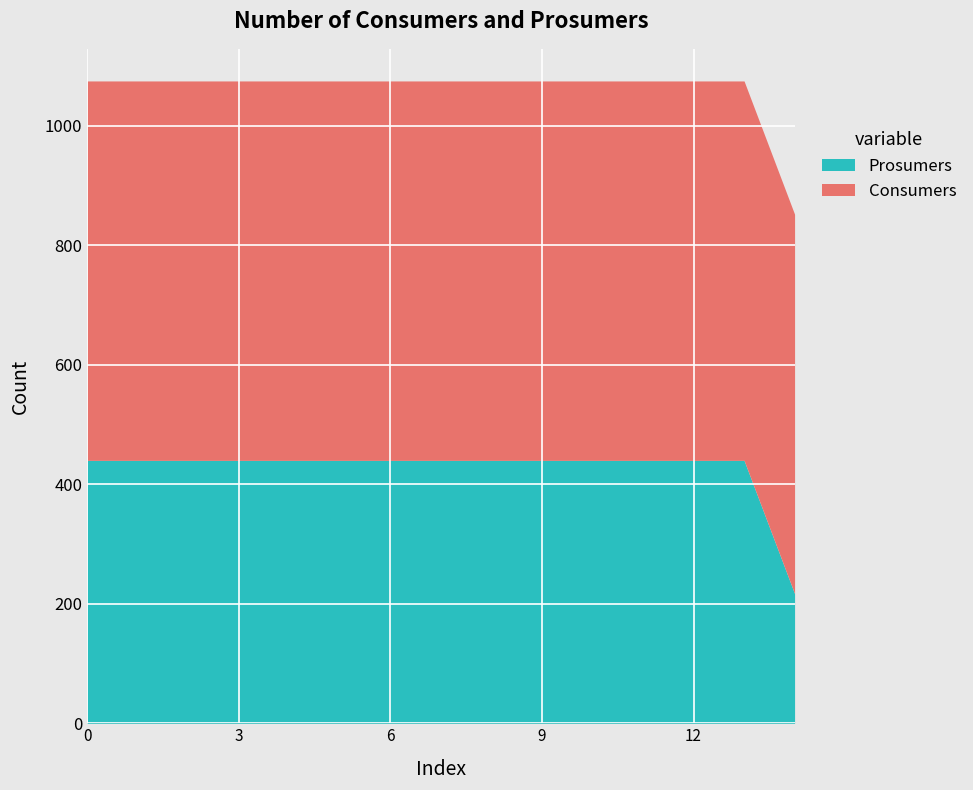

The Consumers series shows 635 at 14. True or false?

True